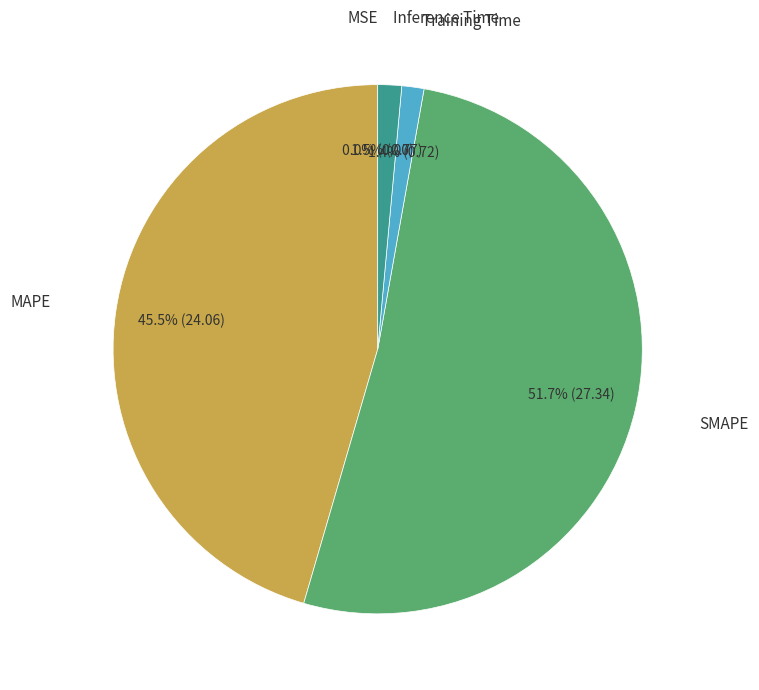

Is there any slice that represents more than half of the pie?

Yes